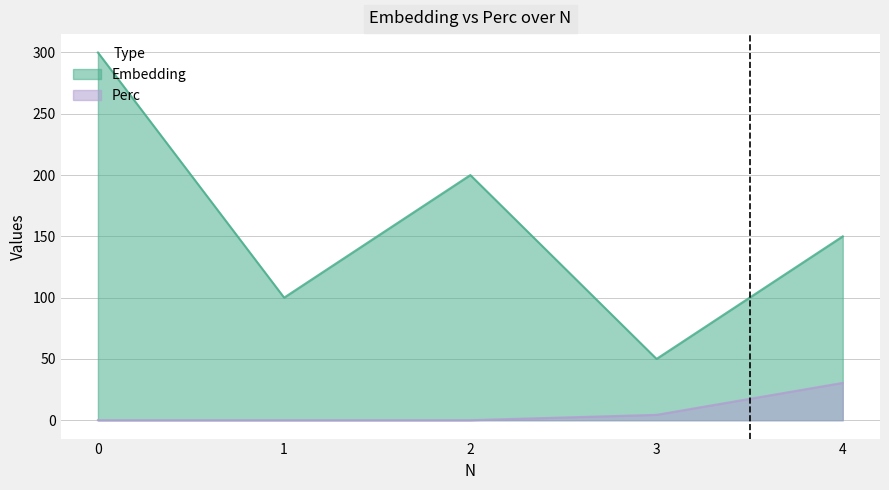

Does the chart display data point markers on the line(s)?

No